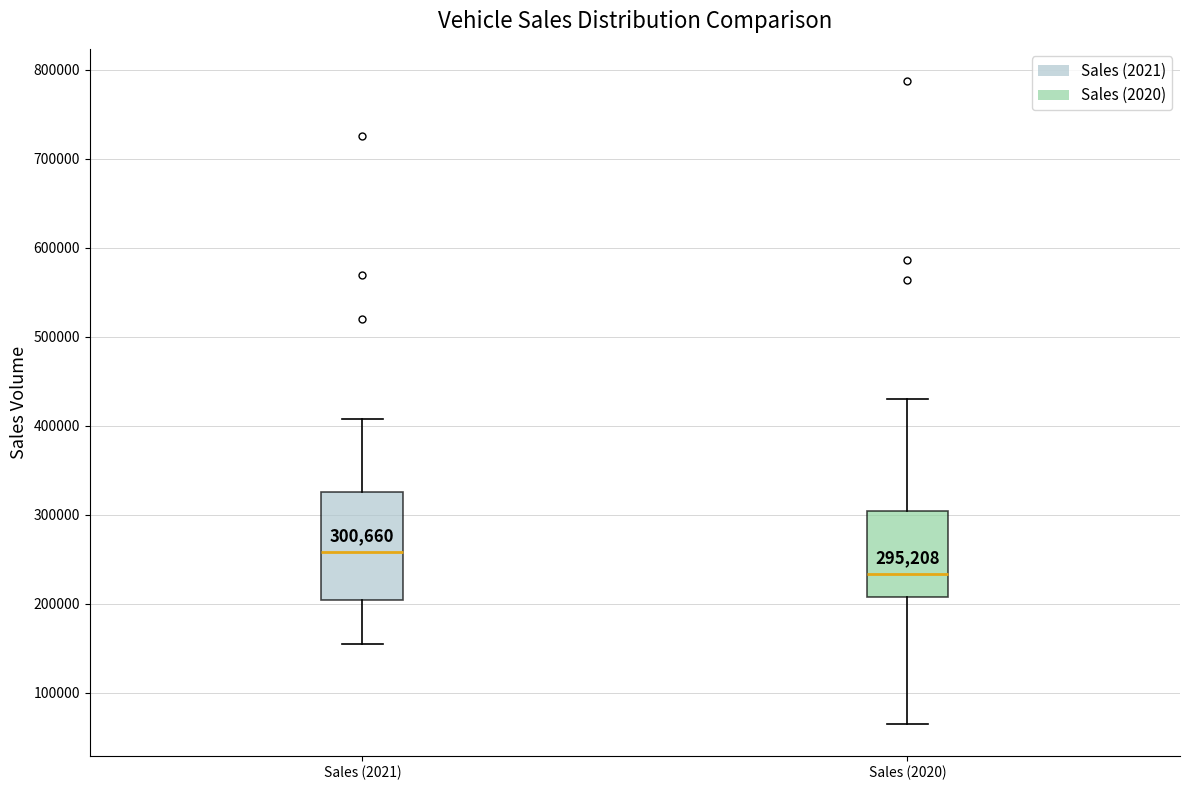

Which box's median line is the highest?

Sales (2021)